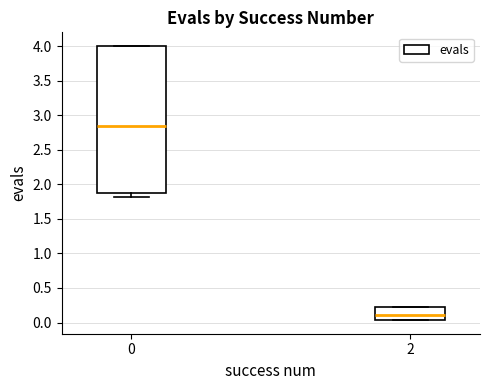

Which box is the tallest, from its lower edge to its upper edge?

0